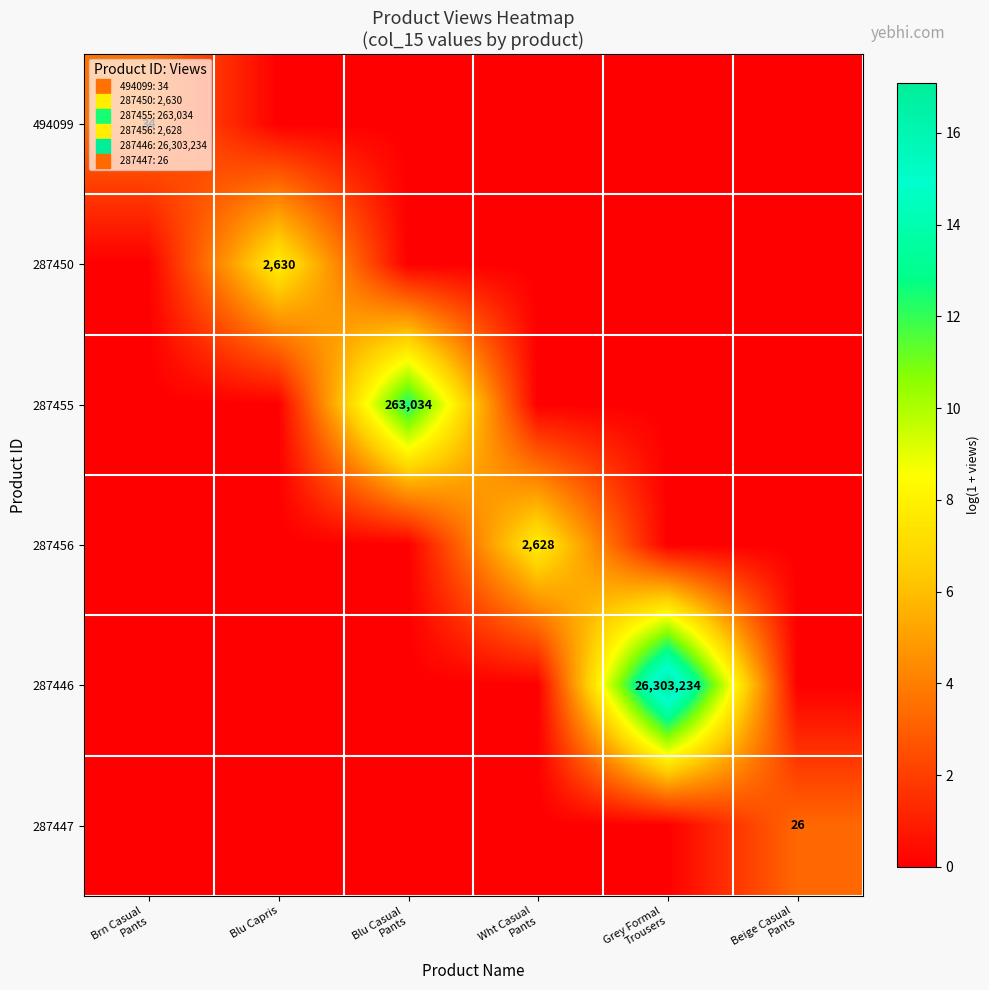

Is it true that 287447 equals 0.0 at Wht Casual Pants?

True